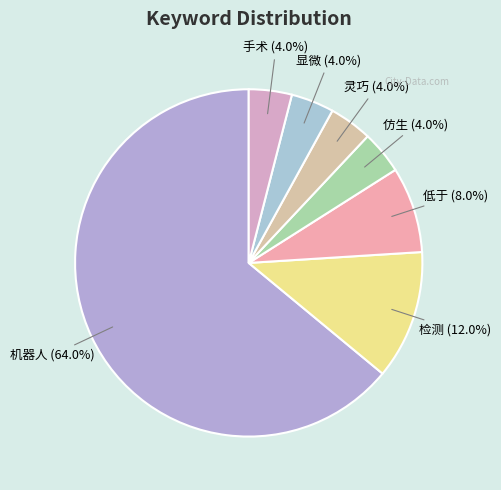

Which slice represents more than half of the pie?

机器人